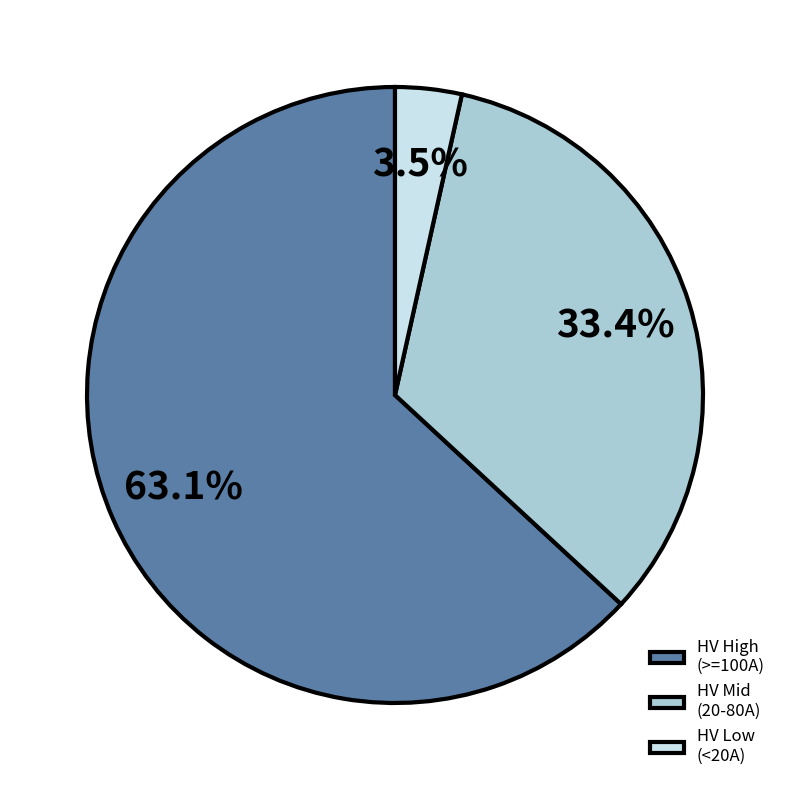

How many segments does this pie chart have?

3